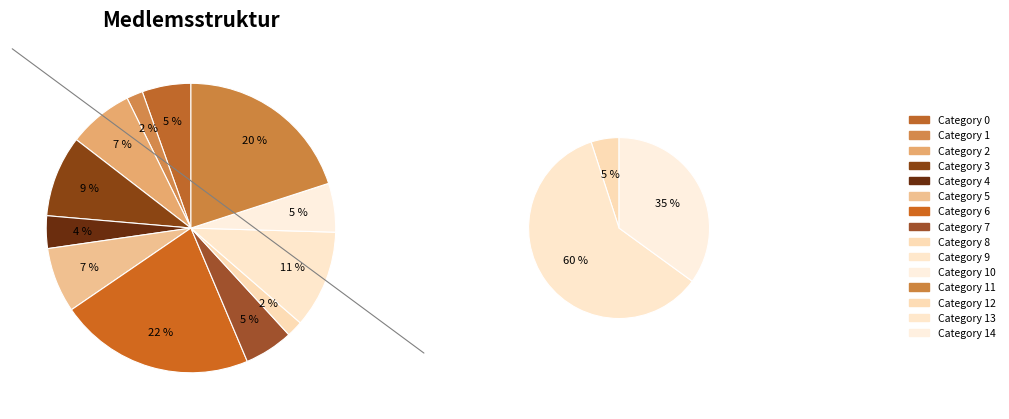

How many slices are in this pie chart?

12